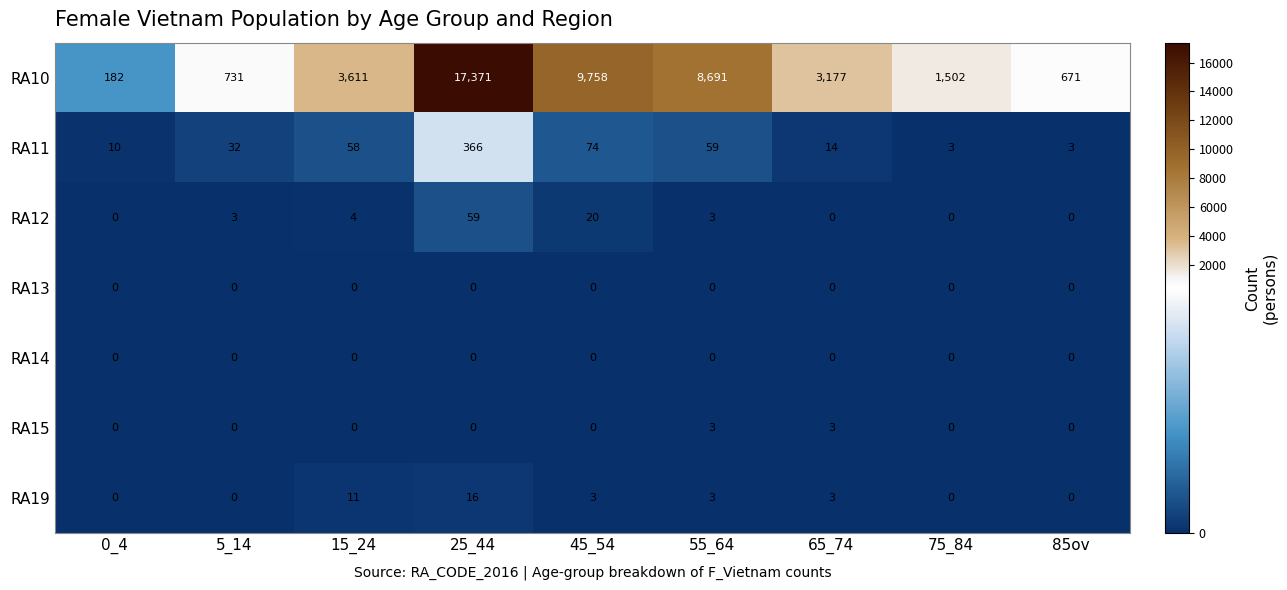

What is the average value of the RA12 series?

10